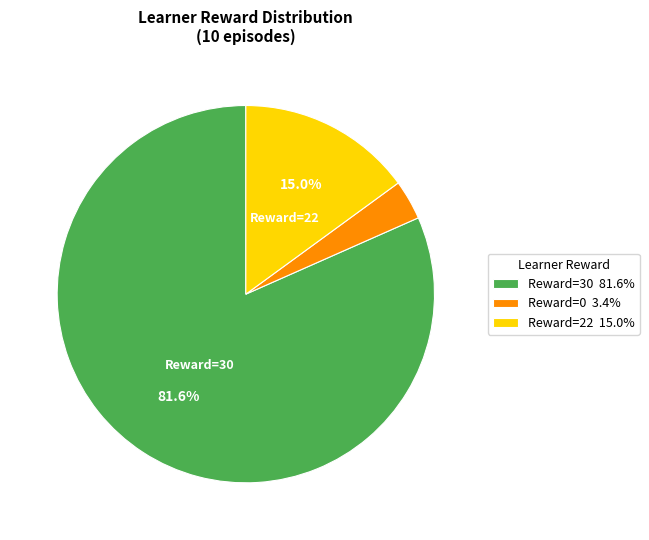

To the nearest percent, what is the average slice percentage?

33%